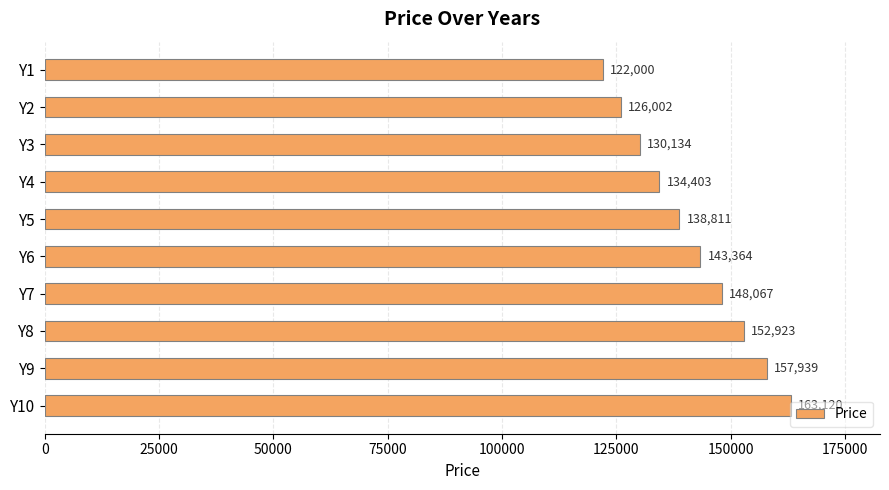

Between Y3 and Y7, which is larger?

Y7